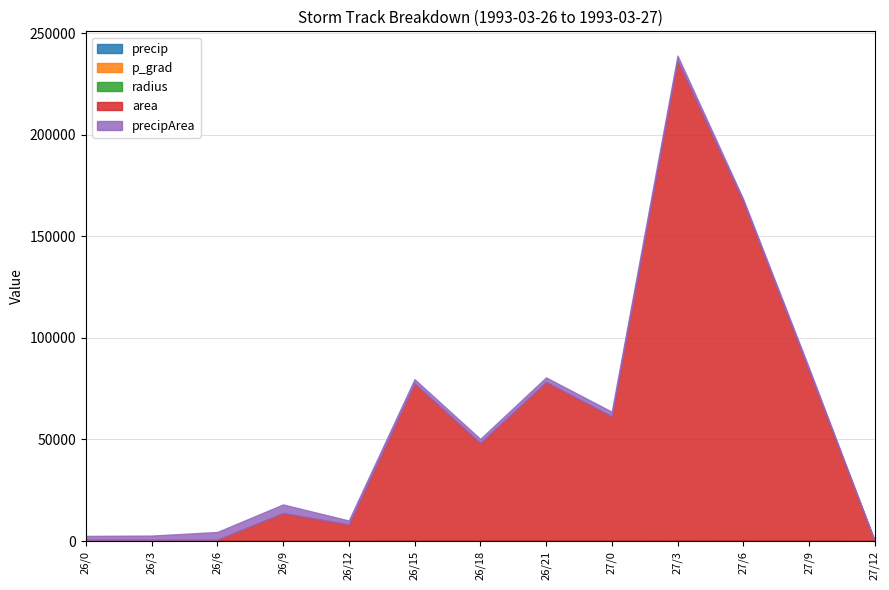

True or false: area and precip intersect in this chart.

False